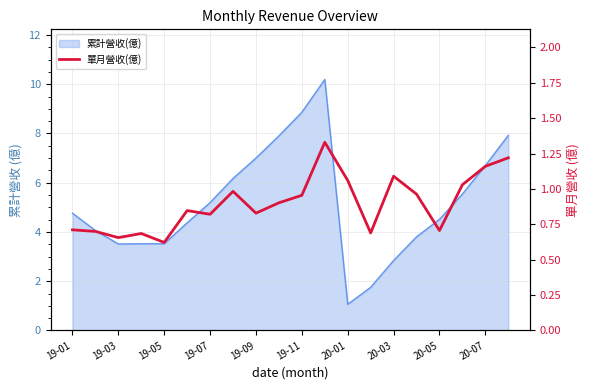

What is the difference between the second highest and minimum values?

0.6